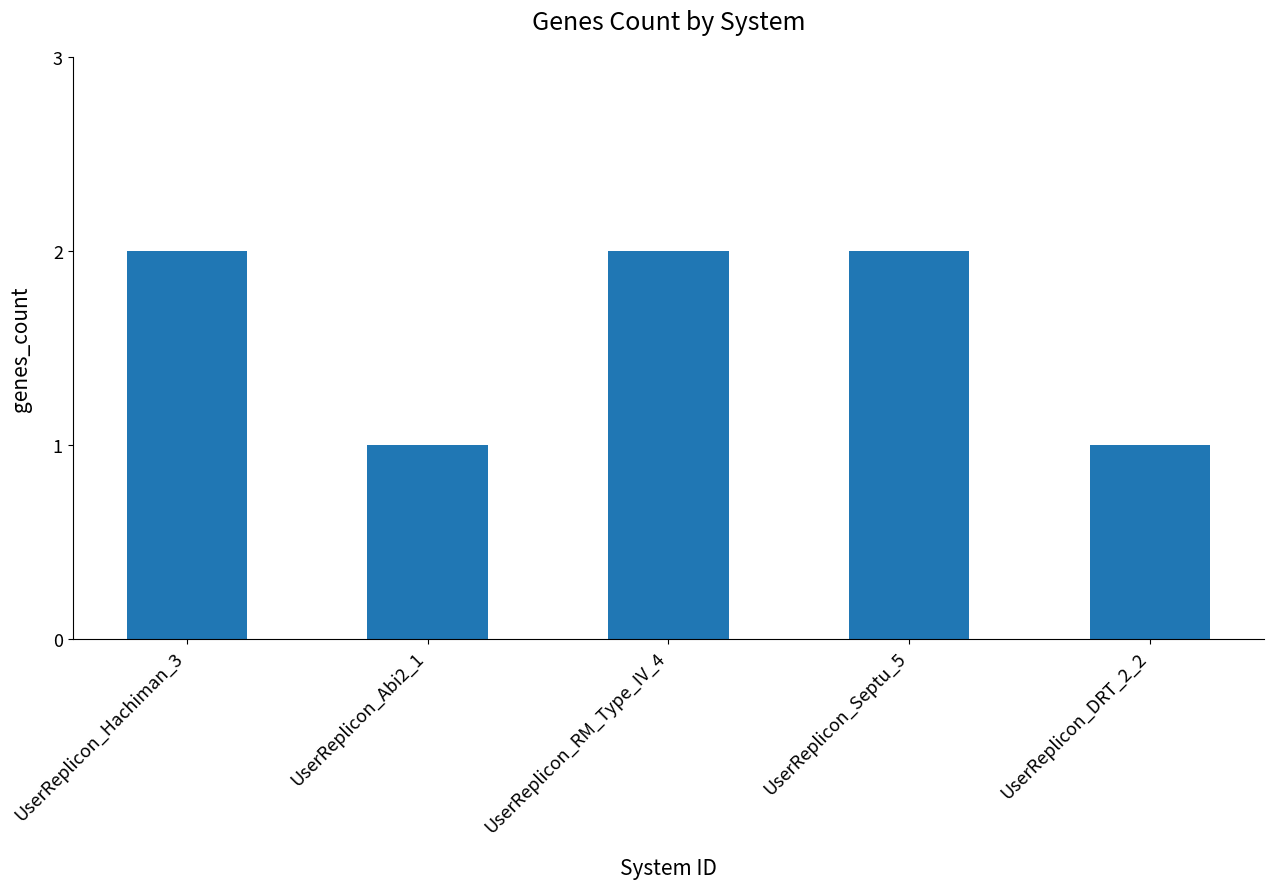

What is the sum of the values at UserReplicon_RM_Type_IV_4 and UserReplicon_Hachiman_3?

4